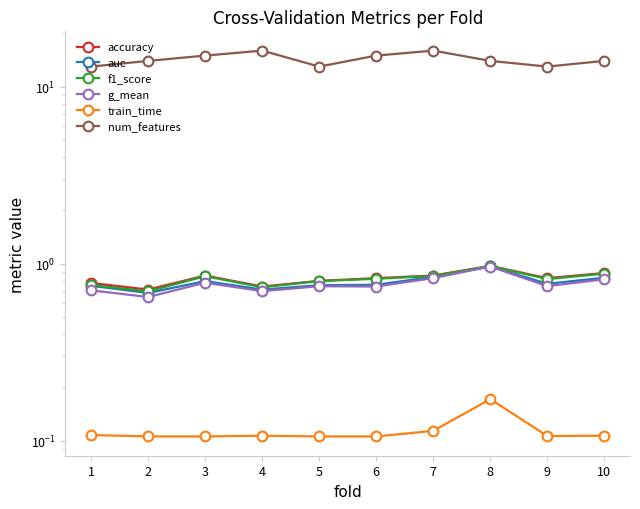

Is this an area chart (filled region under the line)?

No